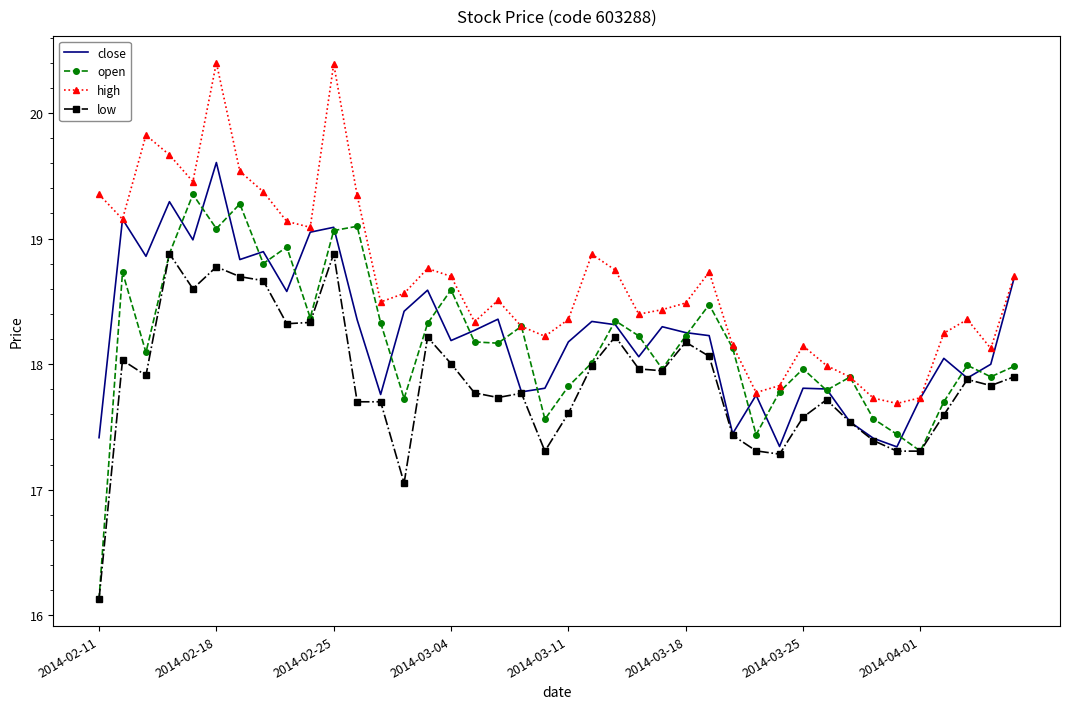

Which series has the largest range (max minus min)?

open